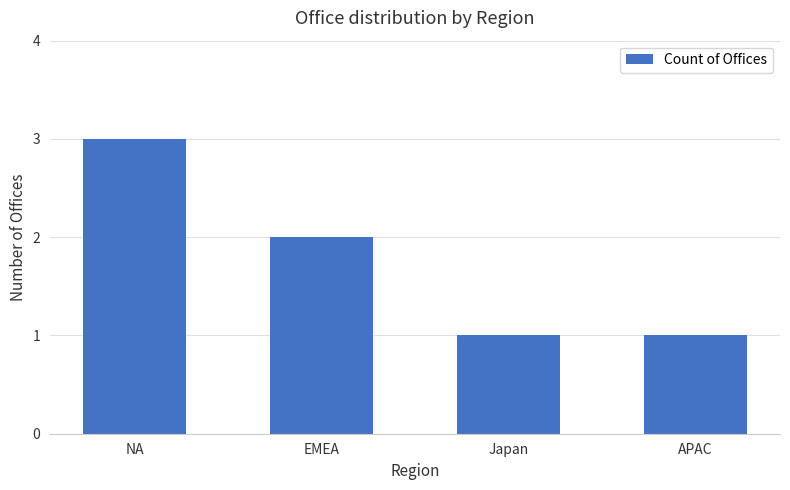

Is it true that the value at NA is 3?

True